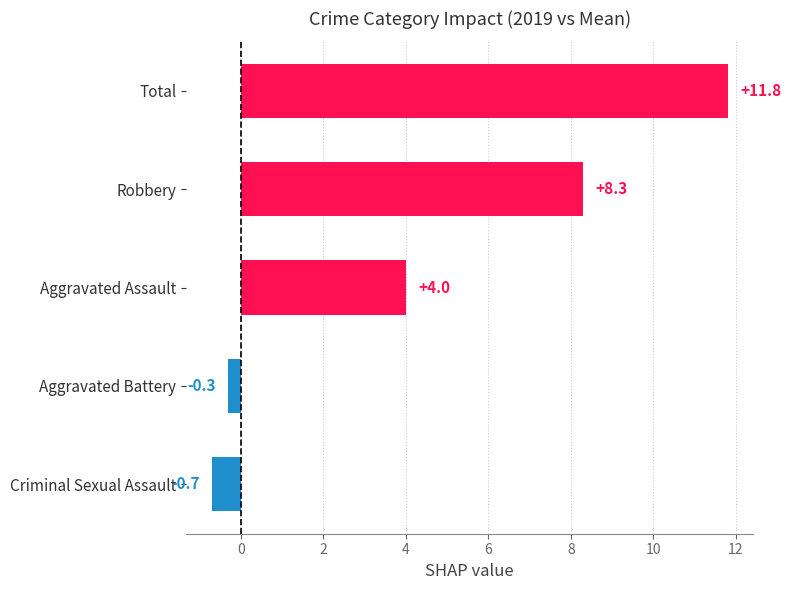

Which has a higher value, Aggravated Battery or Robbery?

Robbery